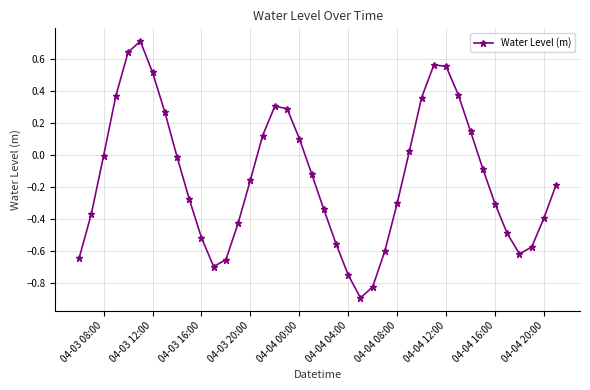

What is the difference between the maximum and minimum values?

1.6